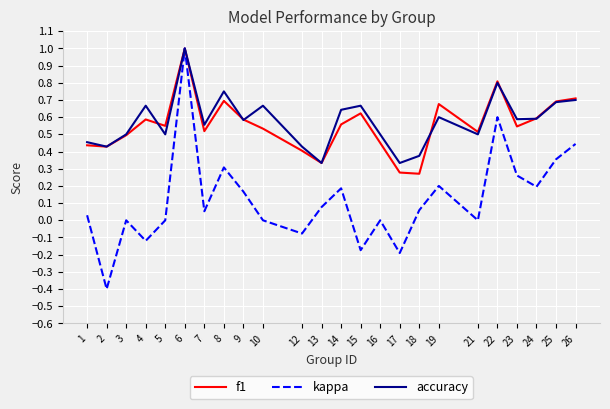

Is it true that f1 equals 0.8 at 16?

False